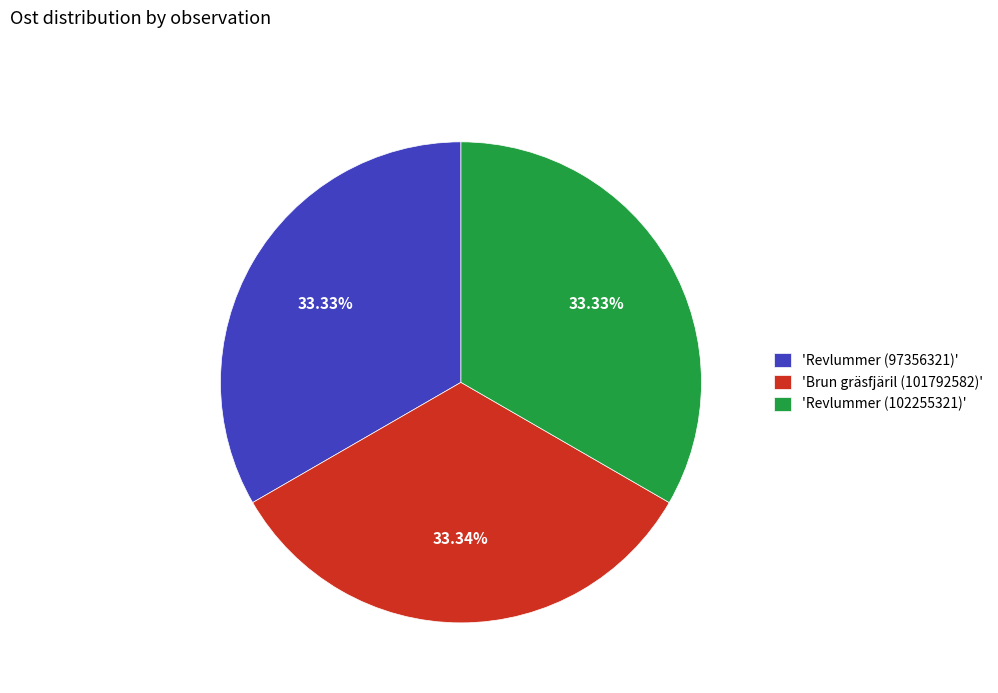

Does any single category account for the majority?

No